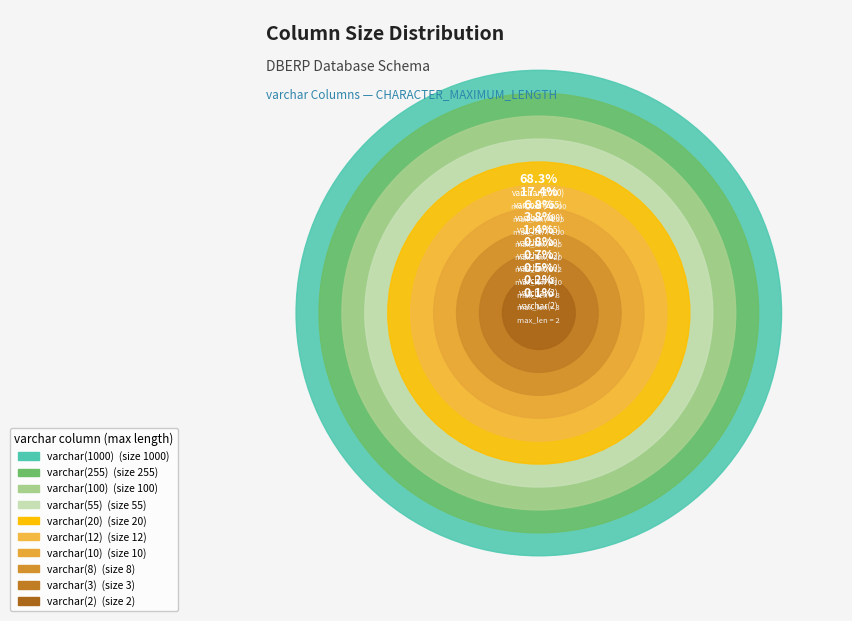

How many slices are in this pie chart?

10